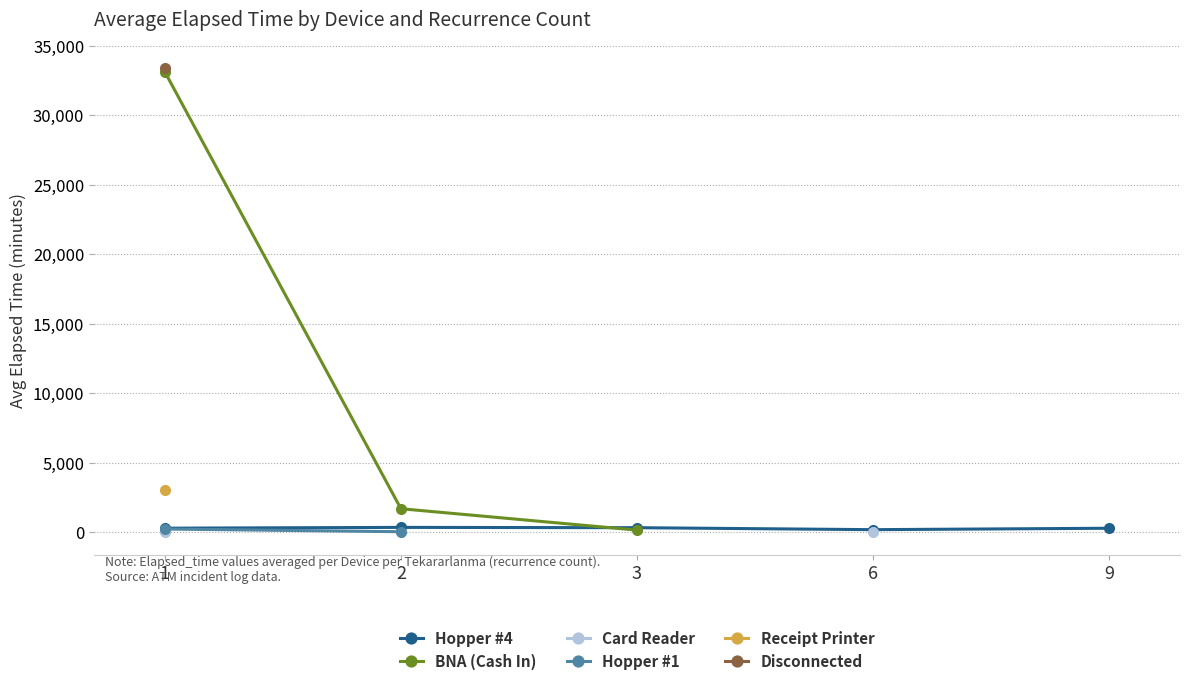

True or false: Hopper #1 and Disconnected intersect in this chart.

False